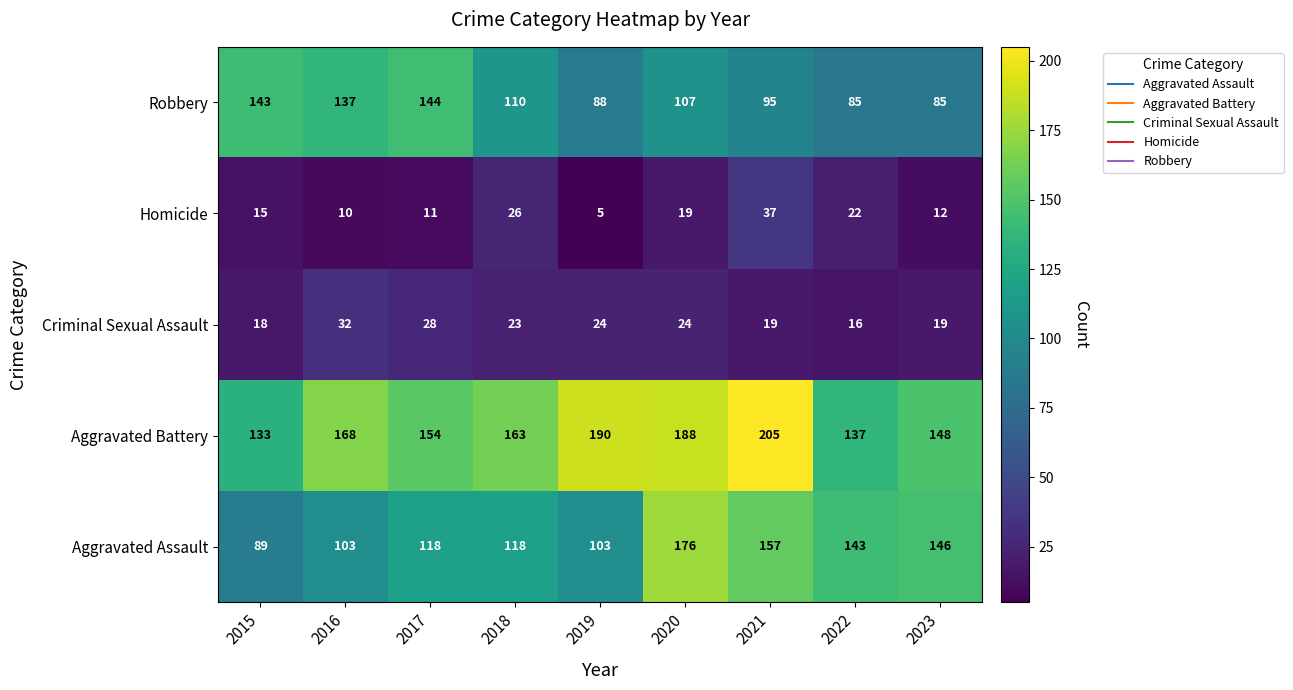

What is the spread (max minus min) of values at 2017?

143